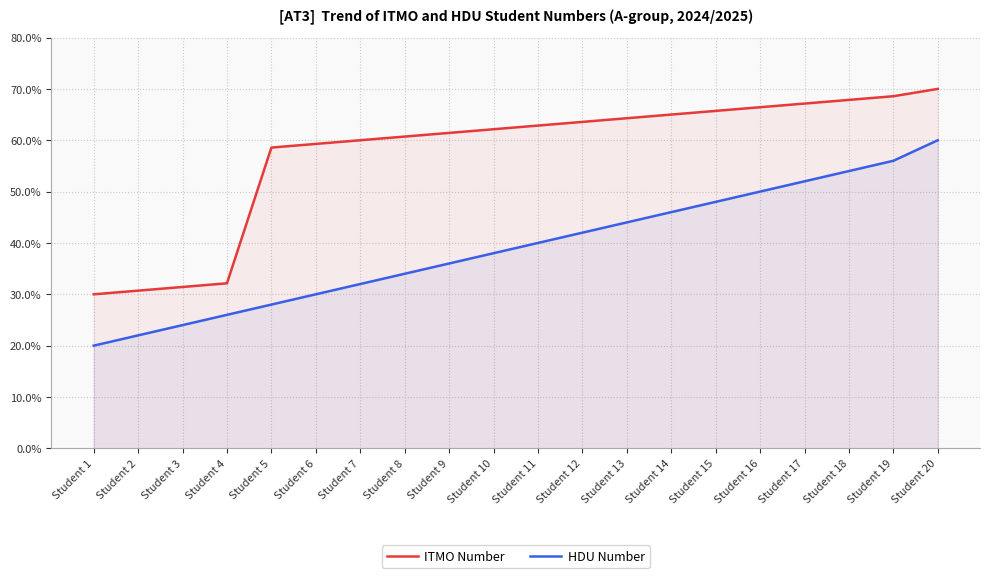

How many values in the HDU Number series exceed 40?

9